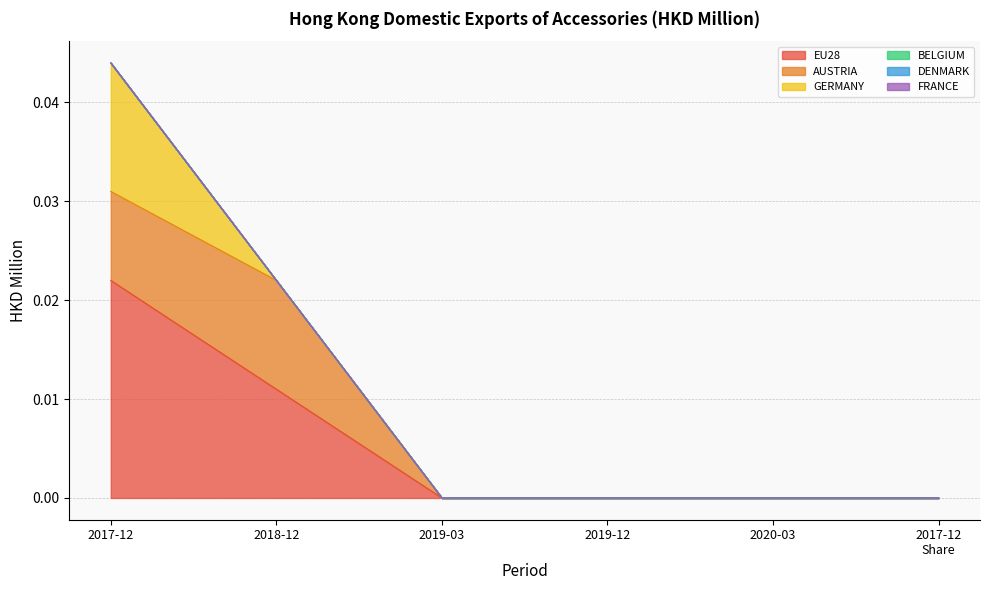

Which series has the largest total across all categories?

EU28